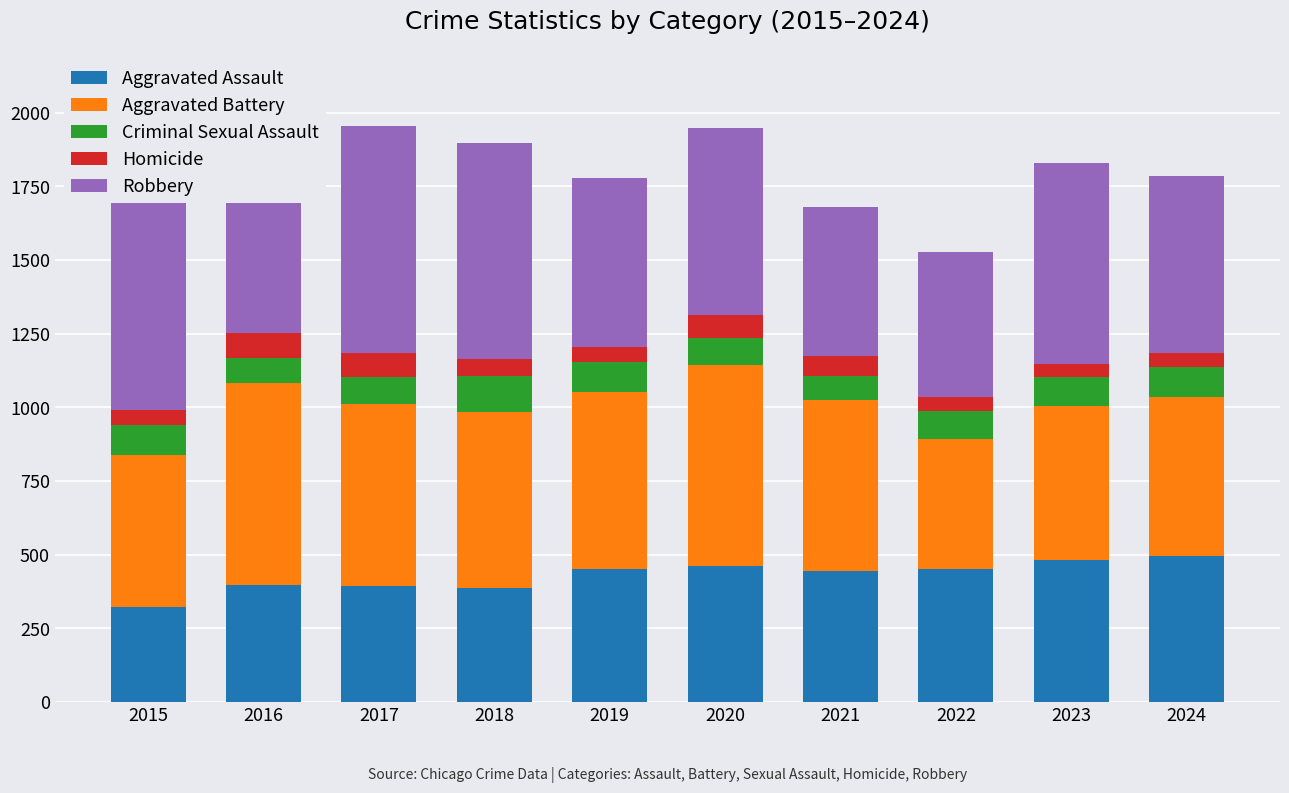

Which series has the largest total across all categories?

Robbery